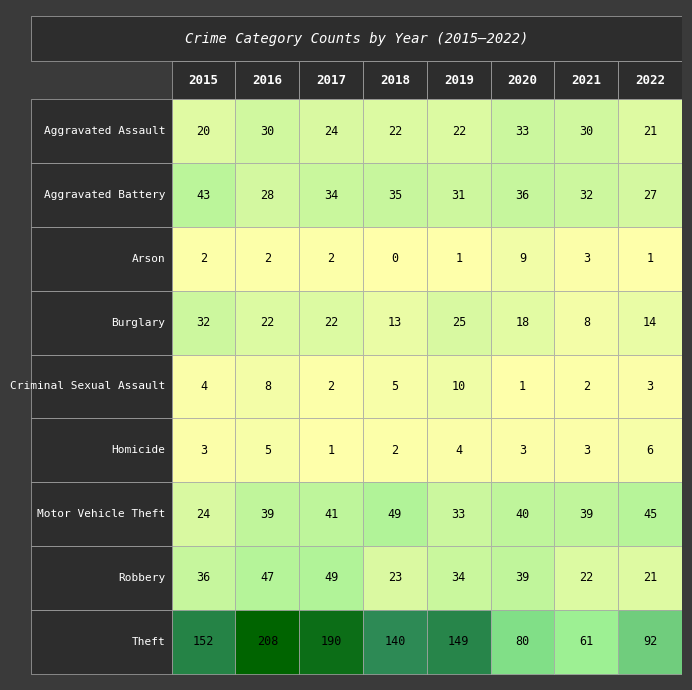

The Criminal Sexual Assault series shows 1 at 2020. True or false?

True